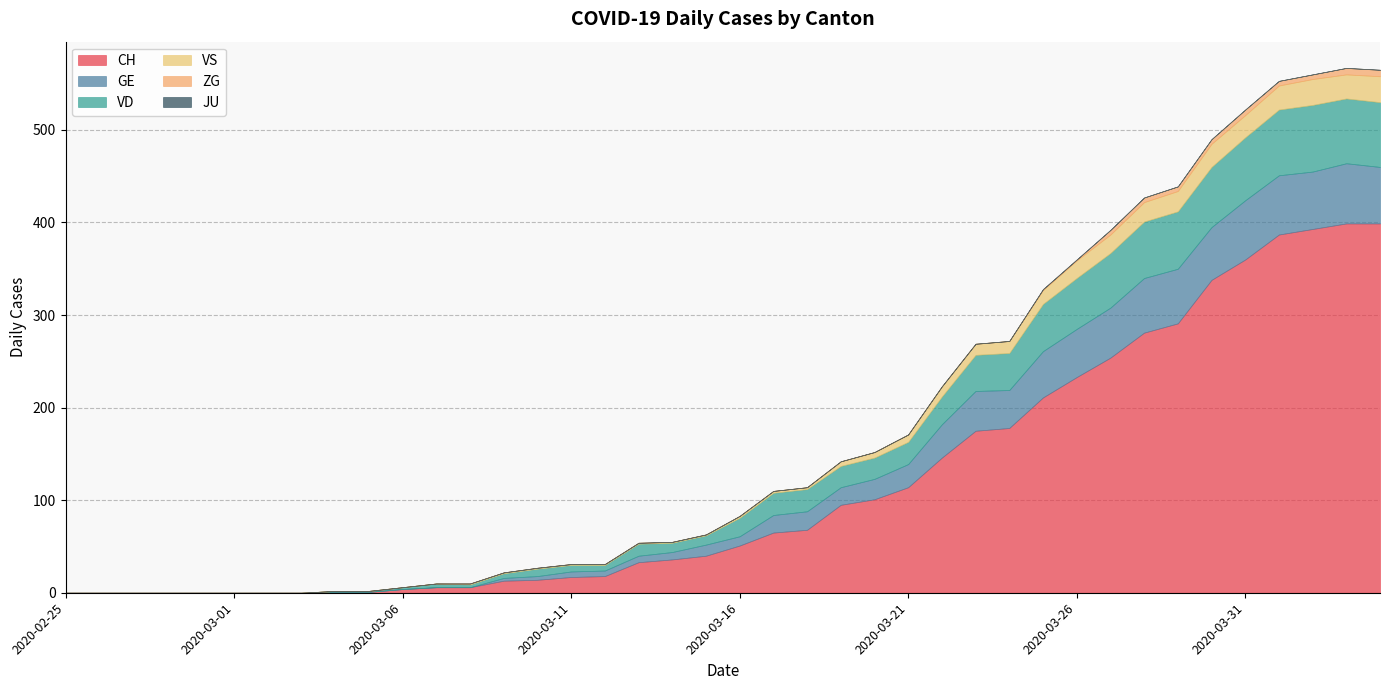

What is the average value of the CH series?

118